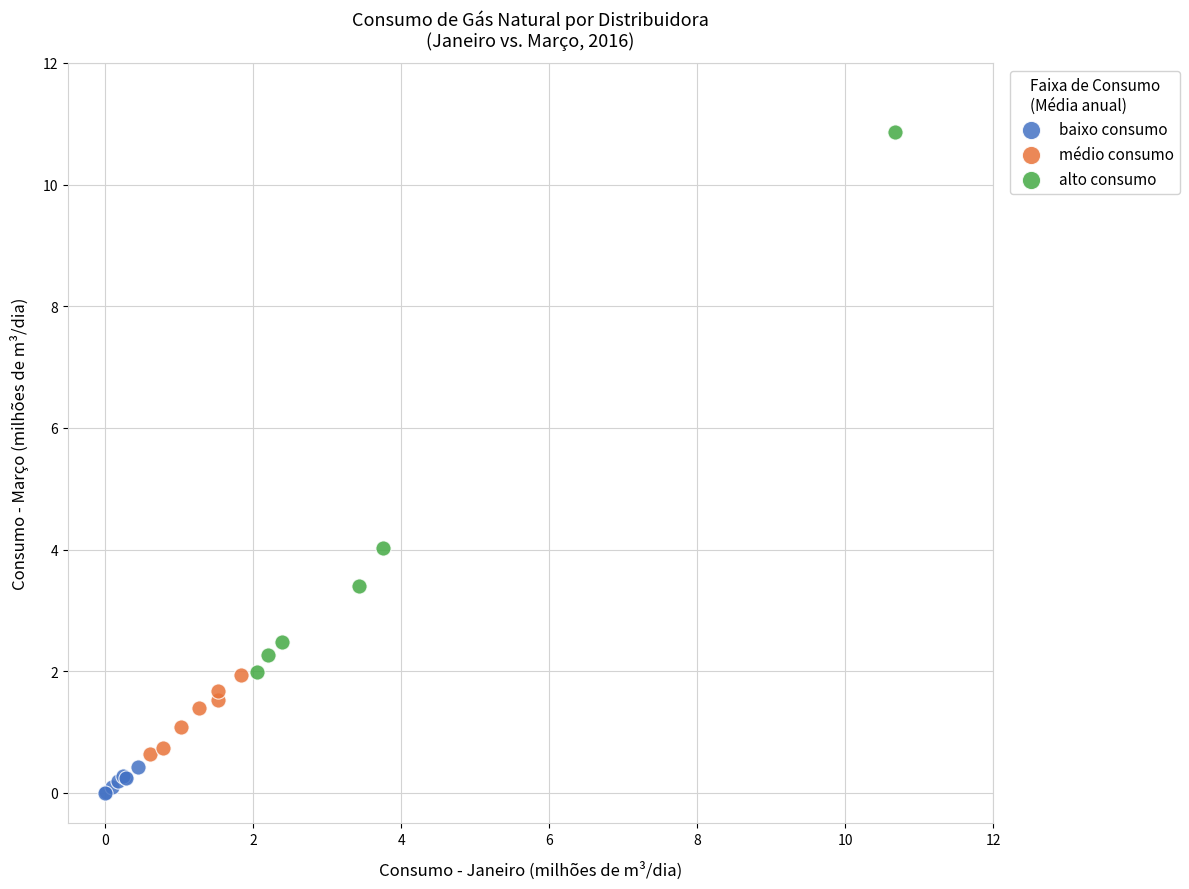

Which series contains the highest Y value?

alto consumo